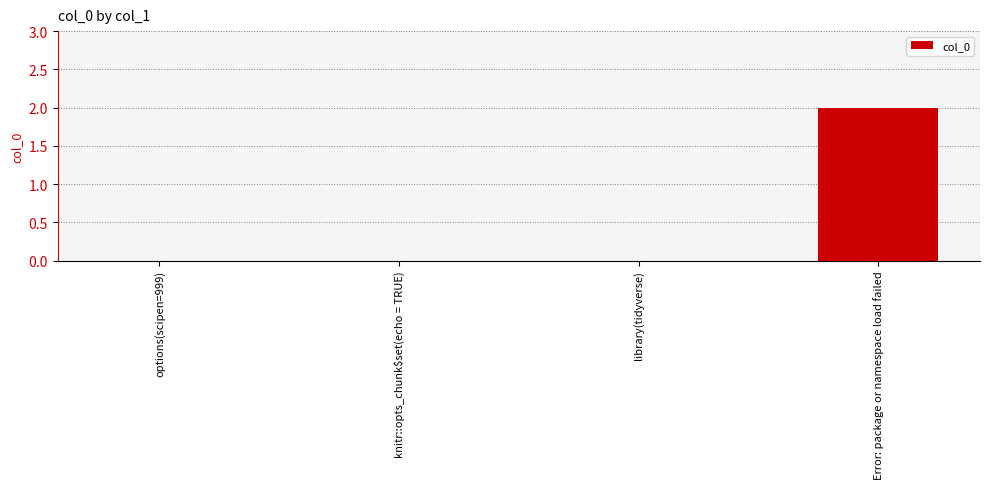

Read the value at Error: package or namespace load failed.

2